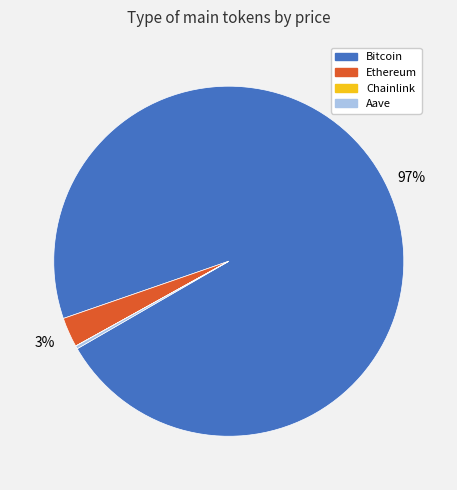

Which slice is the largest?

Bitcoin